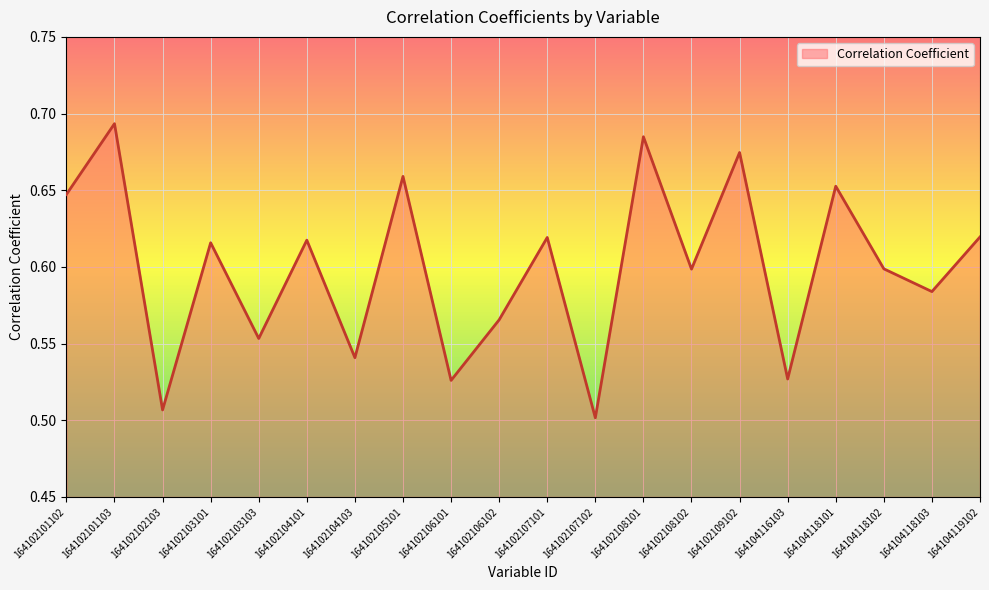

Which category has the highest value across all series?

164102101103